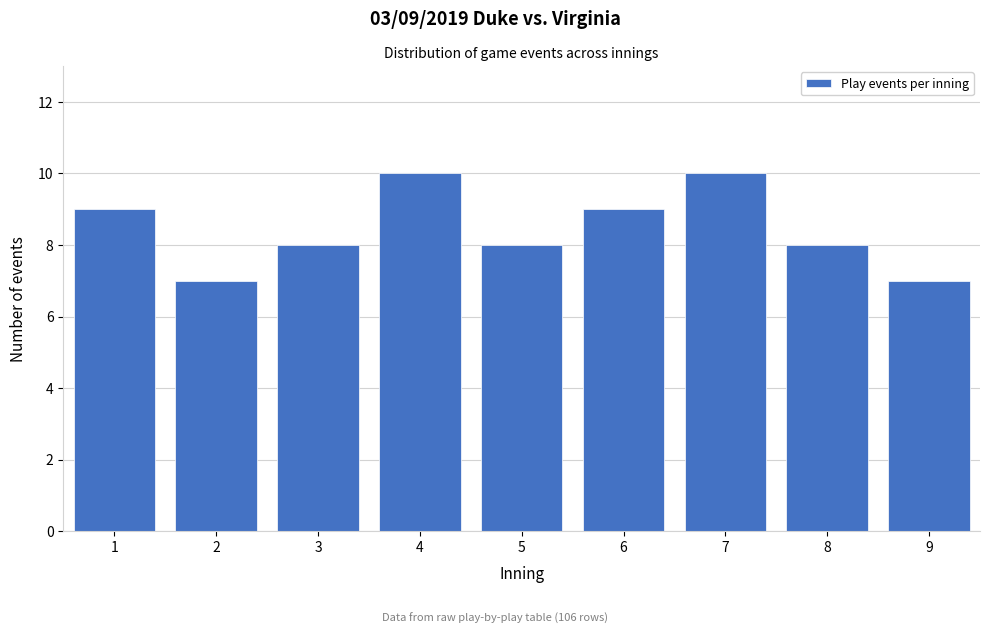

Reading left to right, what are all the values shown in this chart?

9	7	8	10	8	9	10	8	7